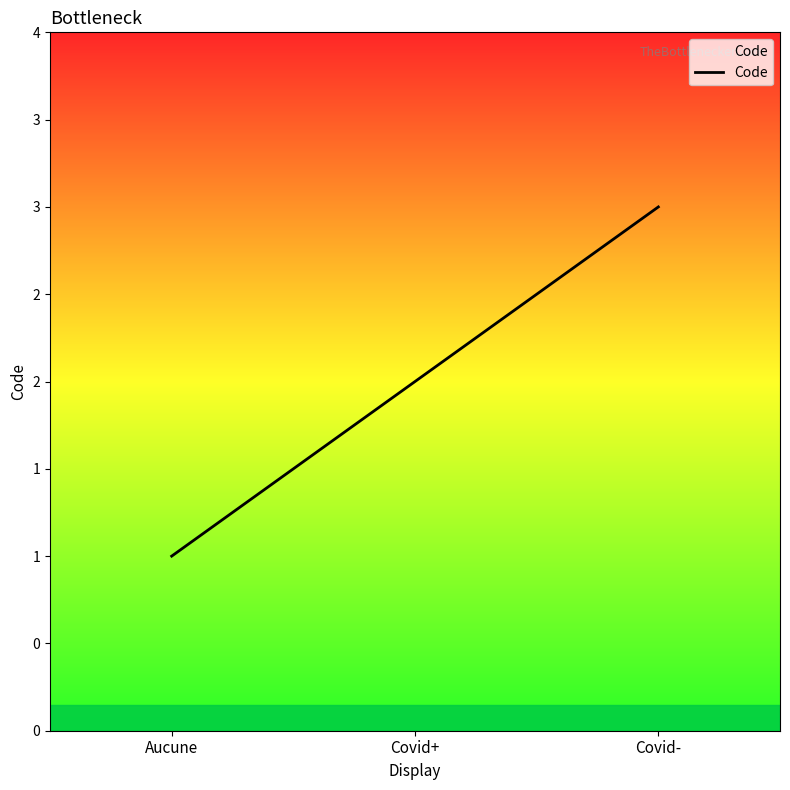

Is this an area chart (filled region under the line)?

Yes